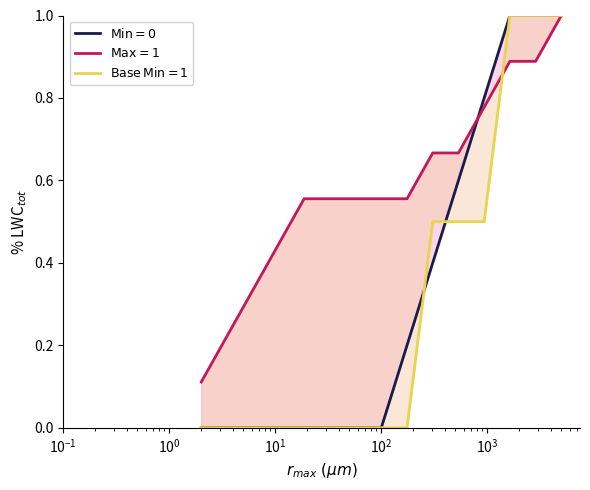

Which series has the largest total across all categories?

$\mathrm{Max}=1$